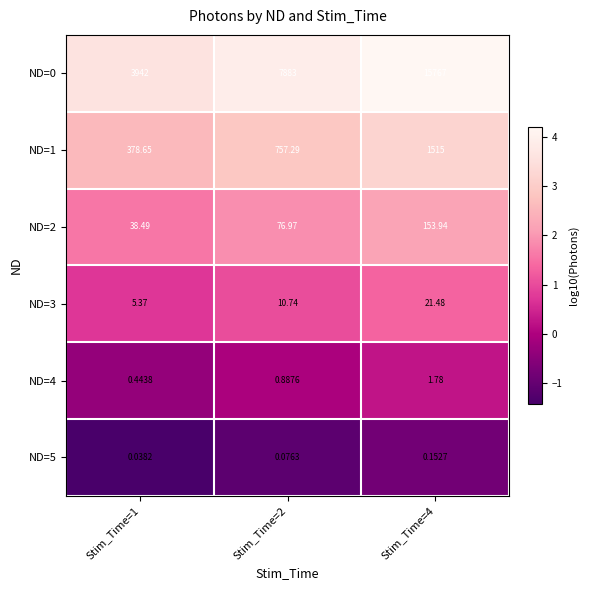

What is the difference between the highest and lowest values at Stim_Time=2?

7882.9